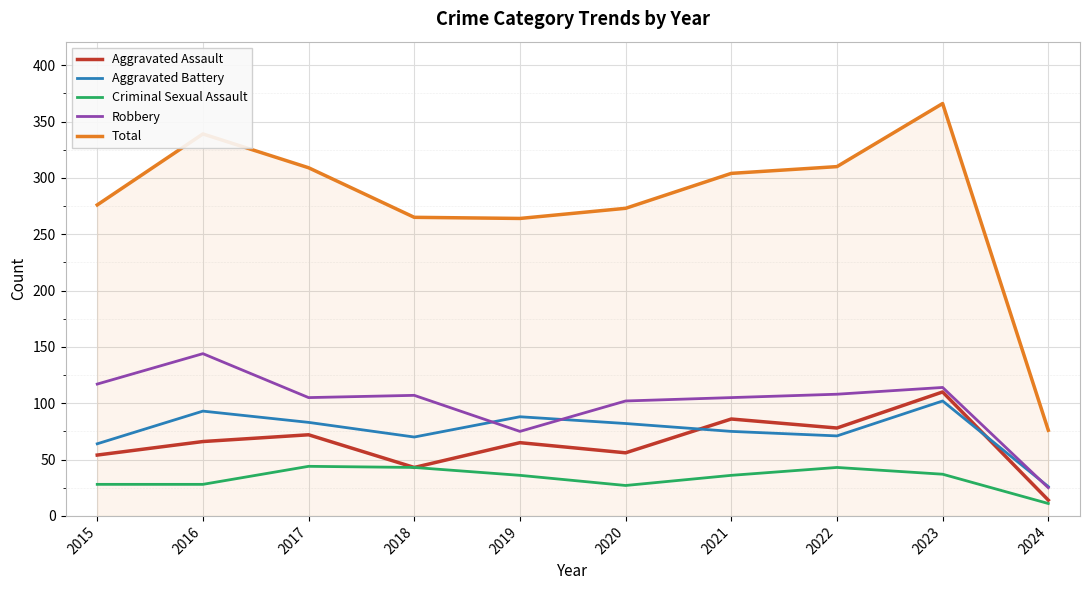

What is the difference between the maximum and minimum values in the Robbery series?

119